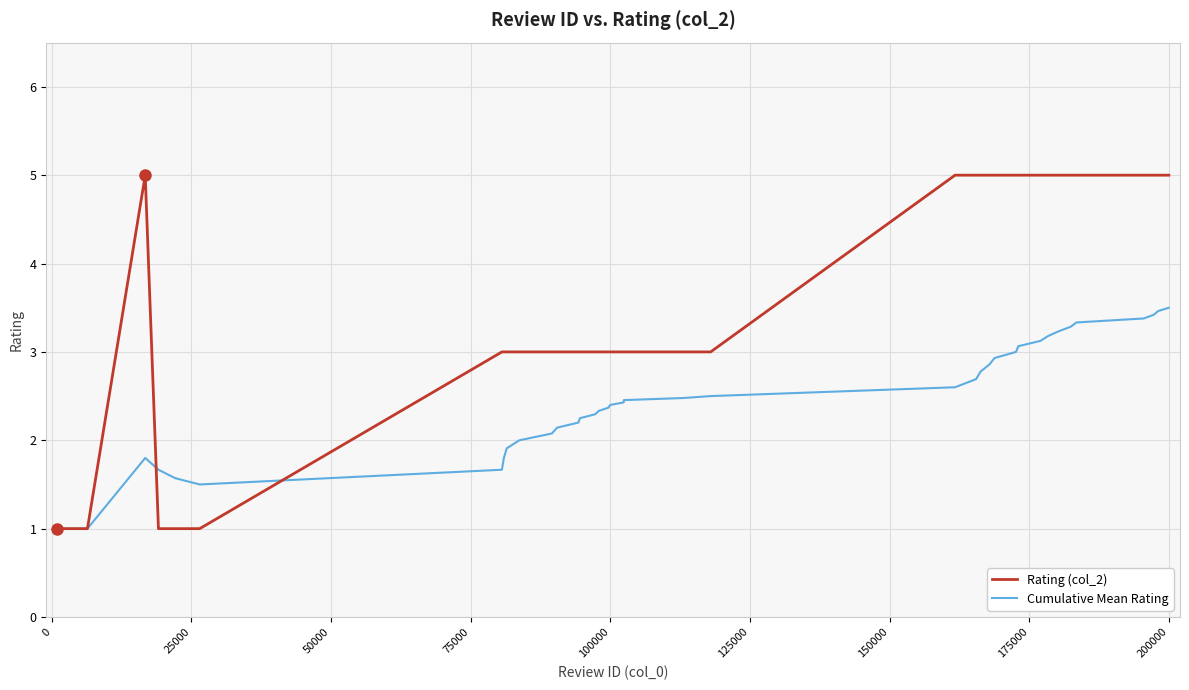

What is the minimum value shown in the chart?

1.0